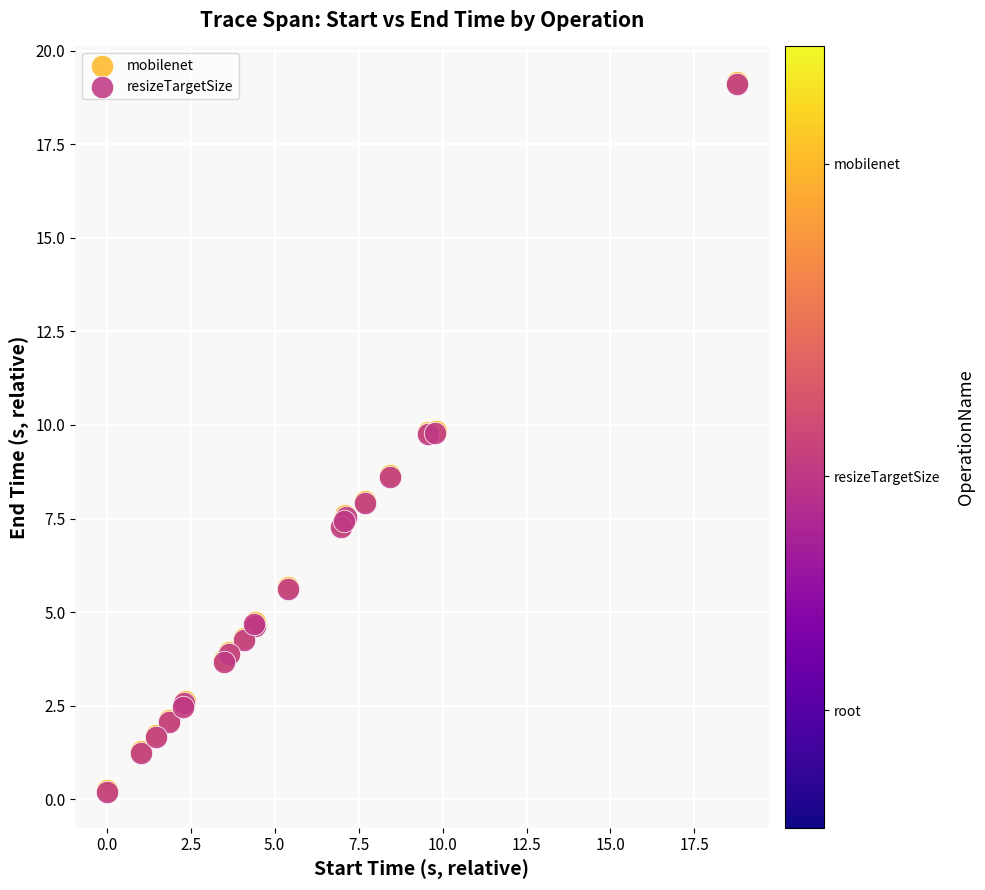

What are all the series names shown in the legend?

mobilenet, resizeTargetSize